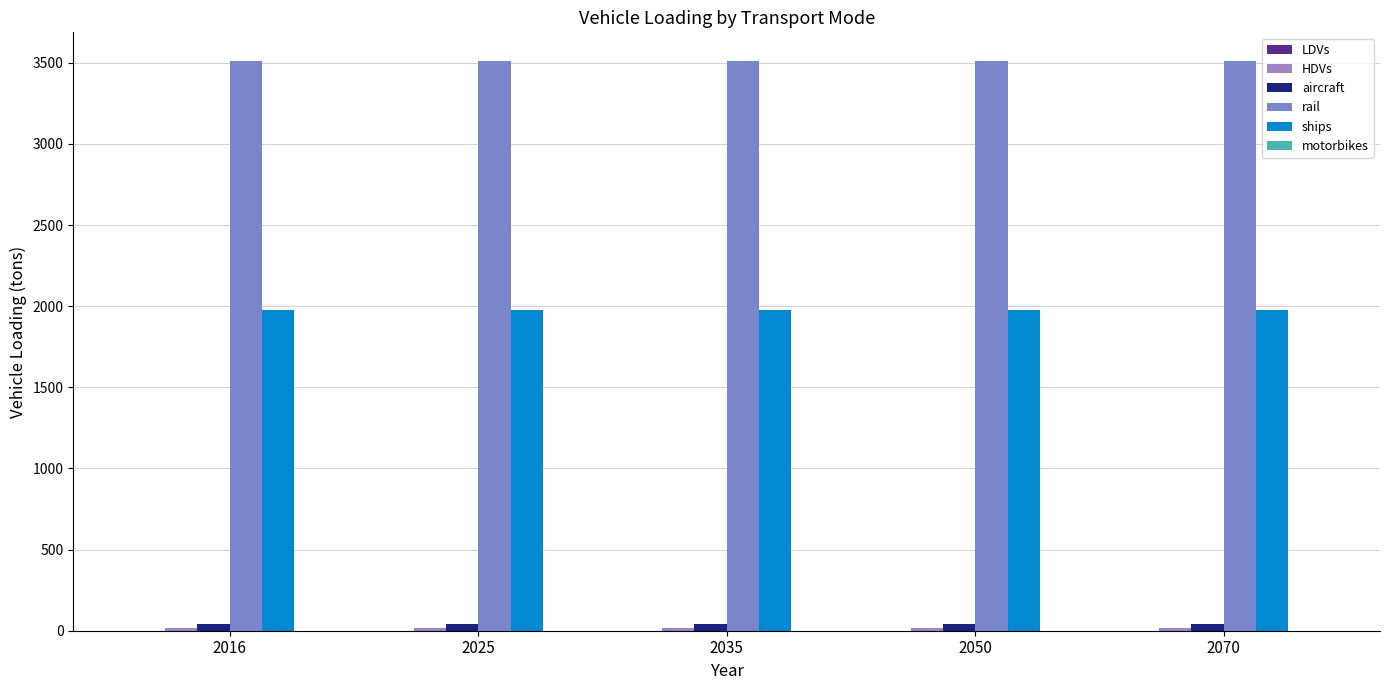

Does the chart contain stacked bars?

No